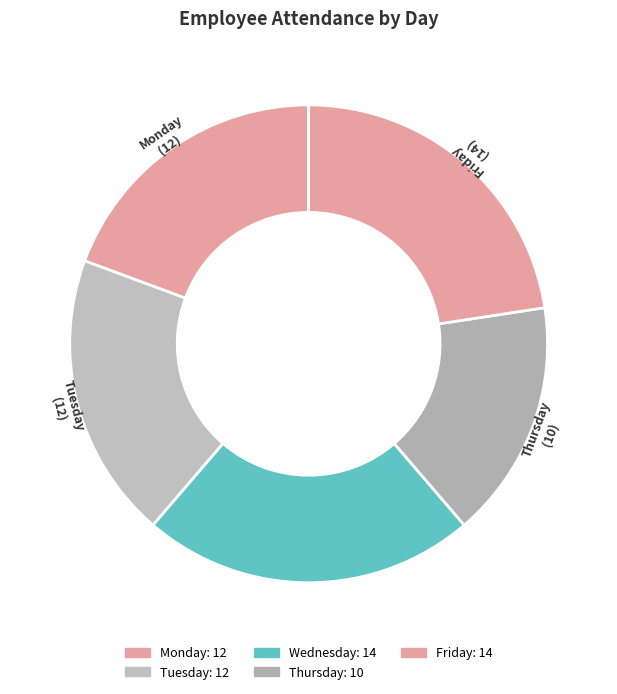

How many segments does this pie chart have?

5